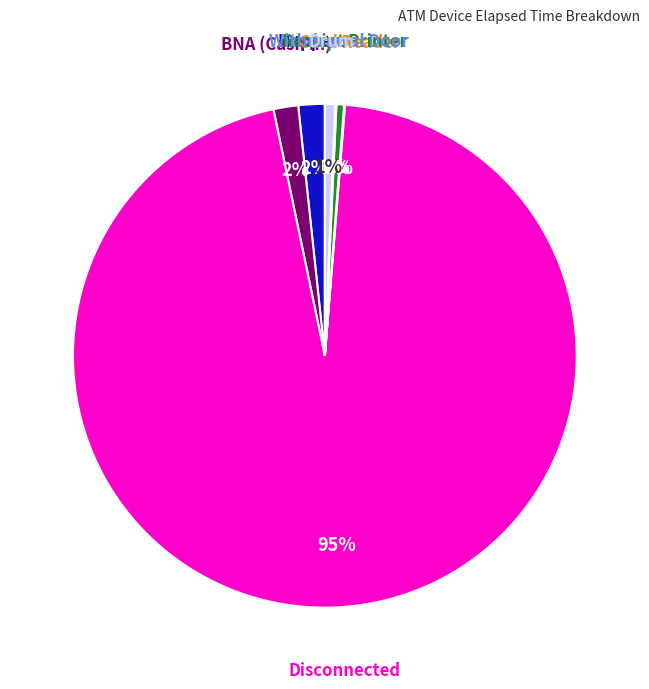

To the nearest percent, what is the difference between the largest and smallest slice percentages?

95%